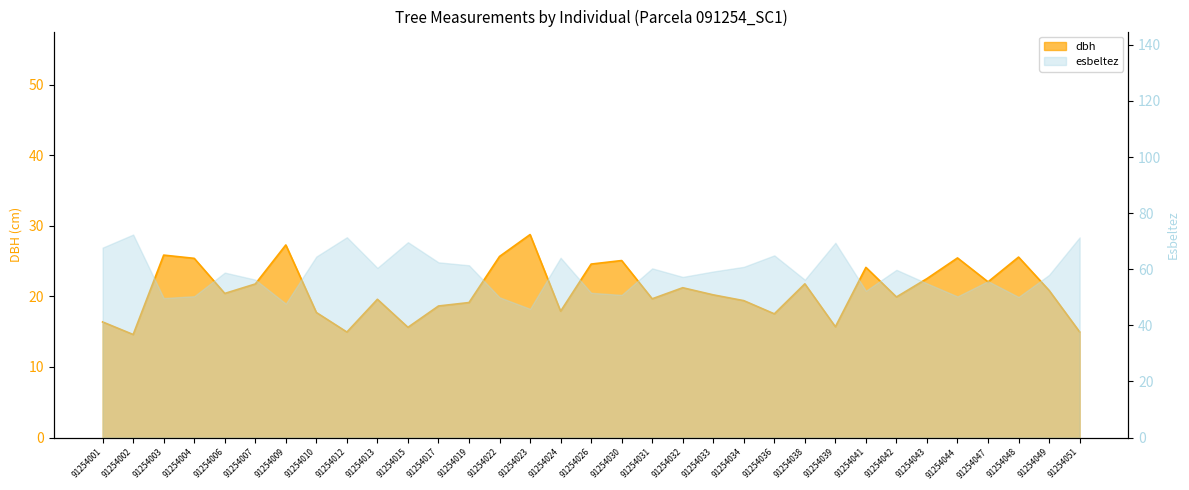

True or false: the data shows 31.3 at 91254049.

False